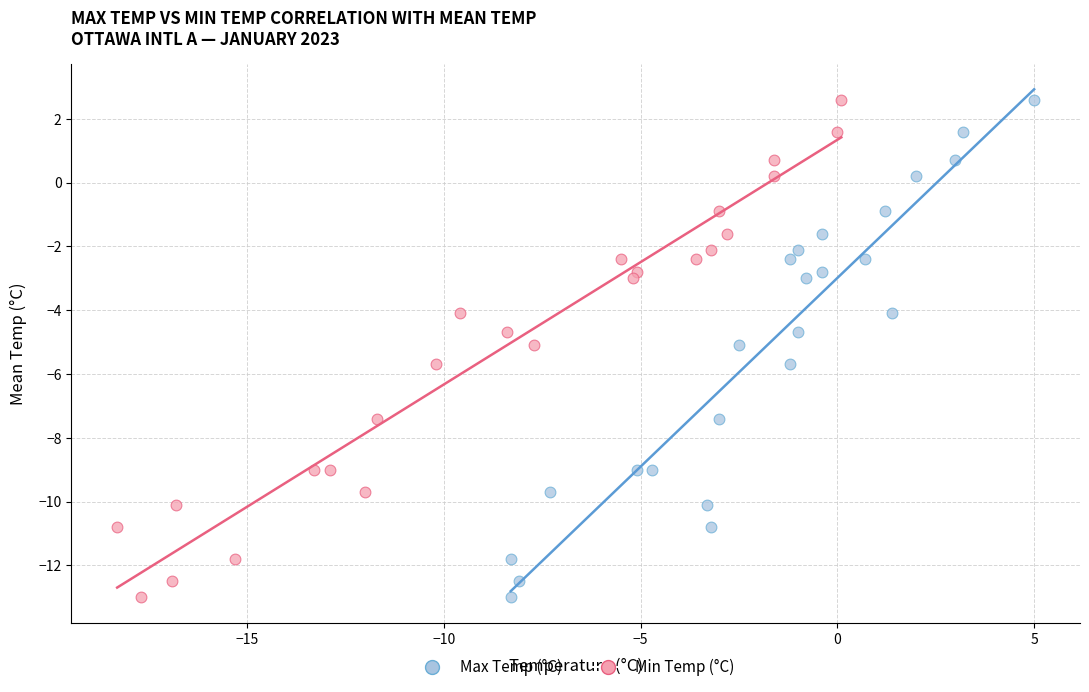

What are all the series names shown in the legend?

Max Temp (°C), Min Temp (°C)